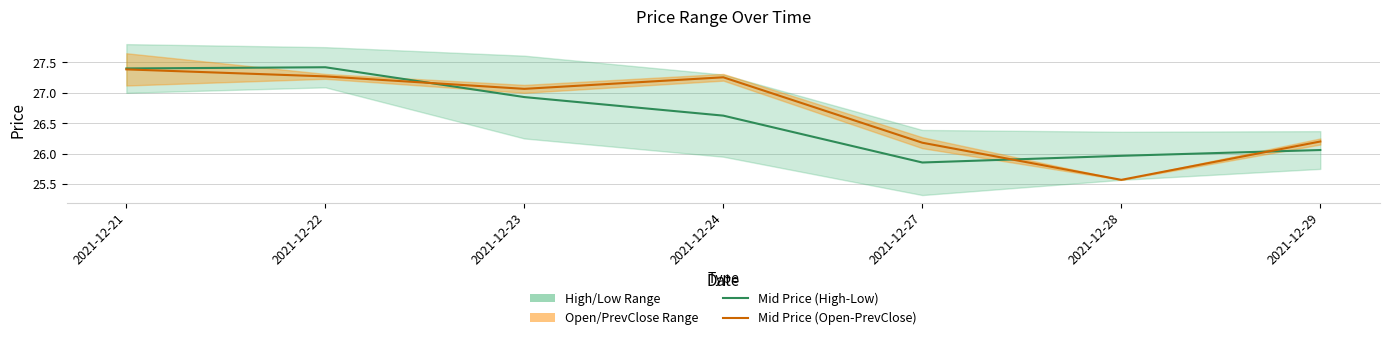

Reading left to right, extract all data points from this chart.

Mid Price (High-Low): 27.4	27.4	26.9	26.6	25.9	26.0	26.1
Mid Price (Open-PrevClose): 27.4	27.3	27.1	27.3	26.2	25.6	26.2